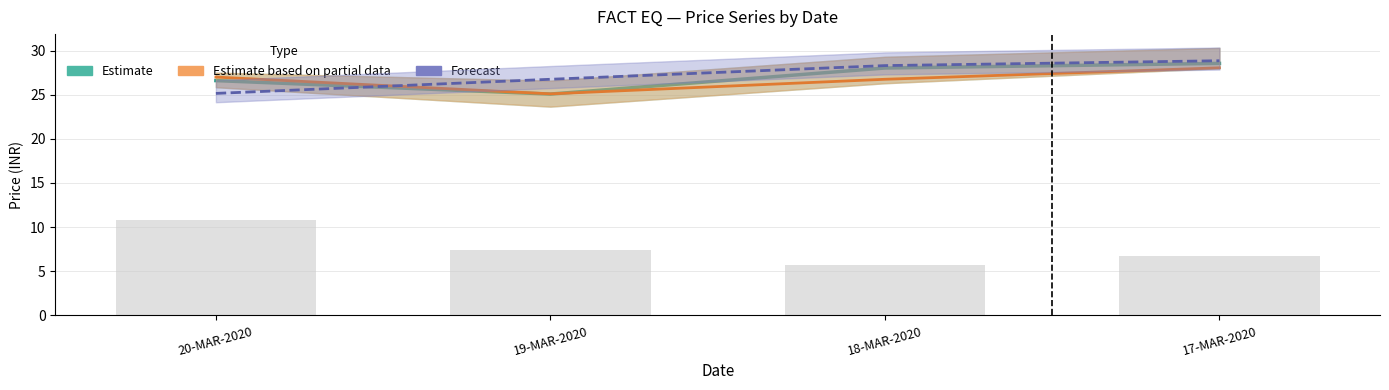

What is the sum of the Estimate values at 18-MAR-2020 and 19-MAR-2020?

53.1